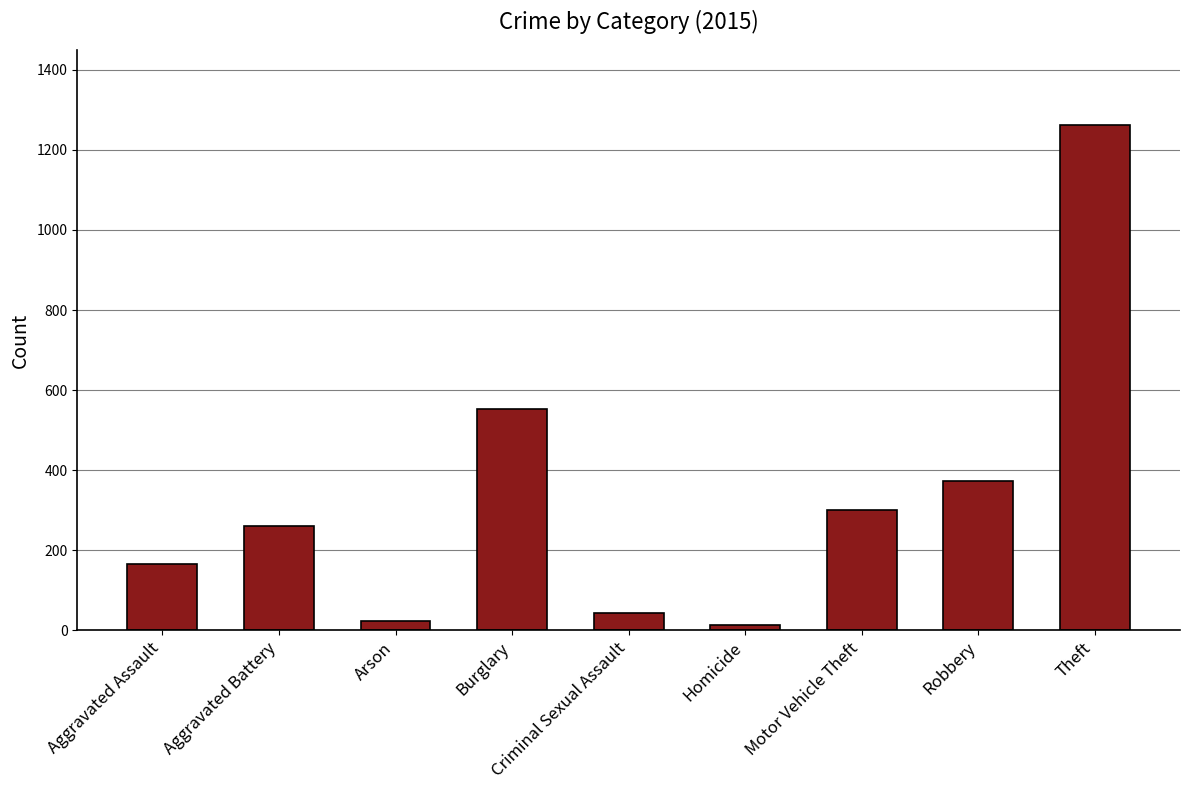

True or false: the data shows 1263 at Theft.

True